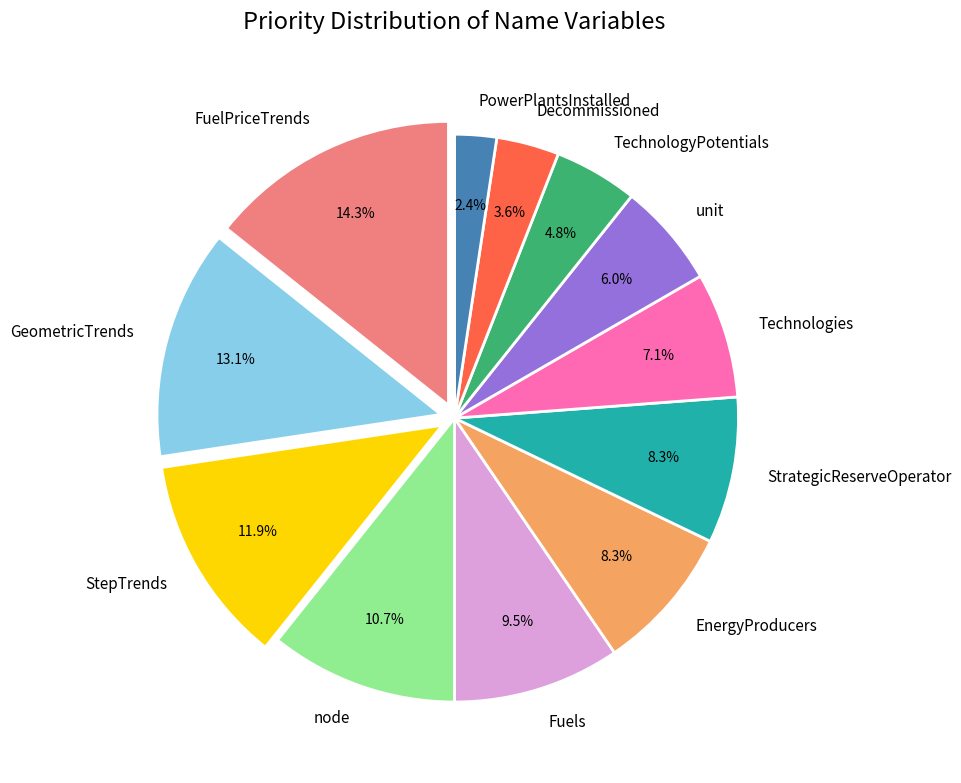

Does Technologies account for over 50% of the chart?

No